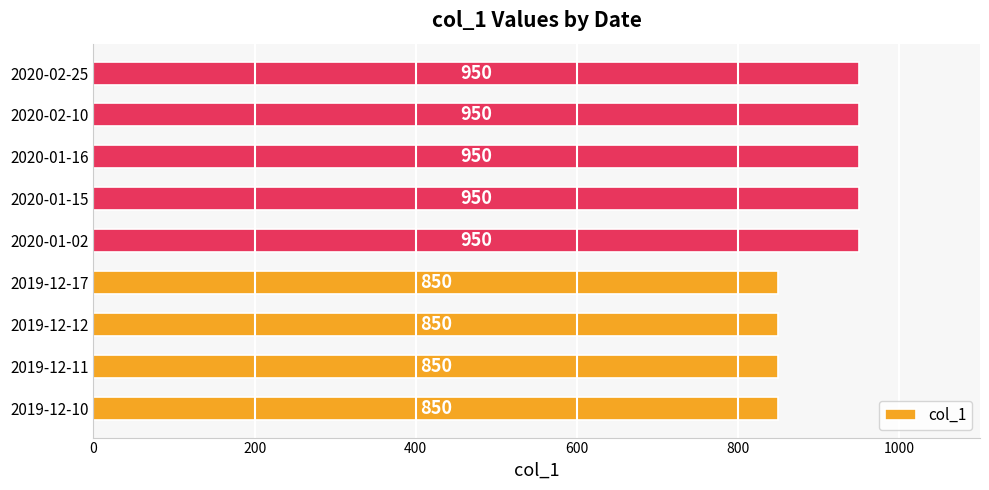

Approximately how many times larger is the value at 2019-12-17 compared to 2019-12-10?

1.0